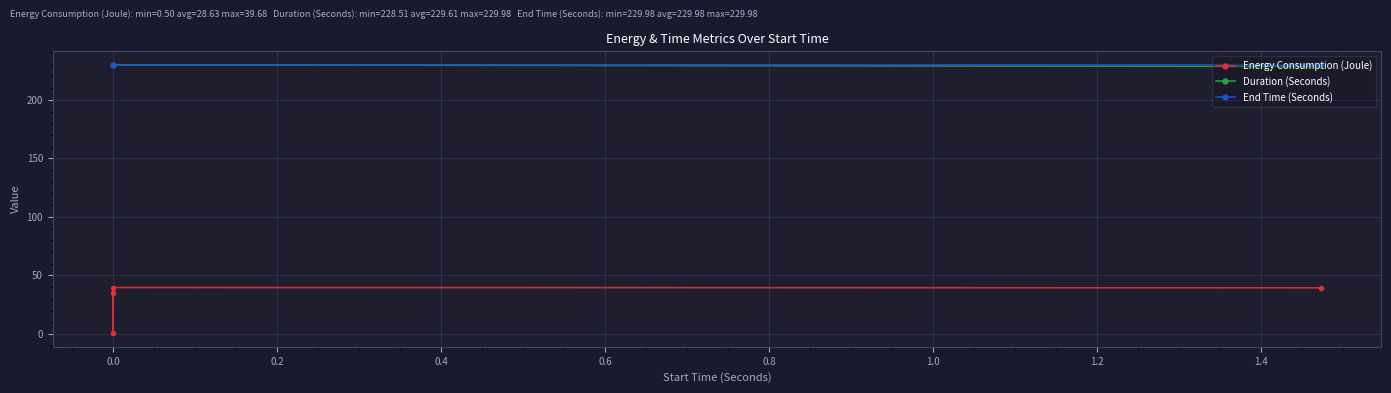

What is the sum of all Energy Consumption (Joule) values?

114.5